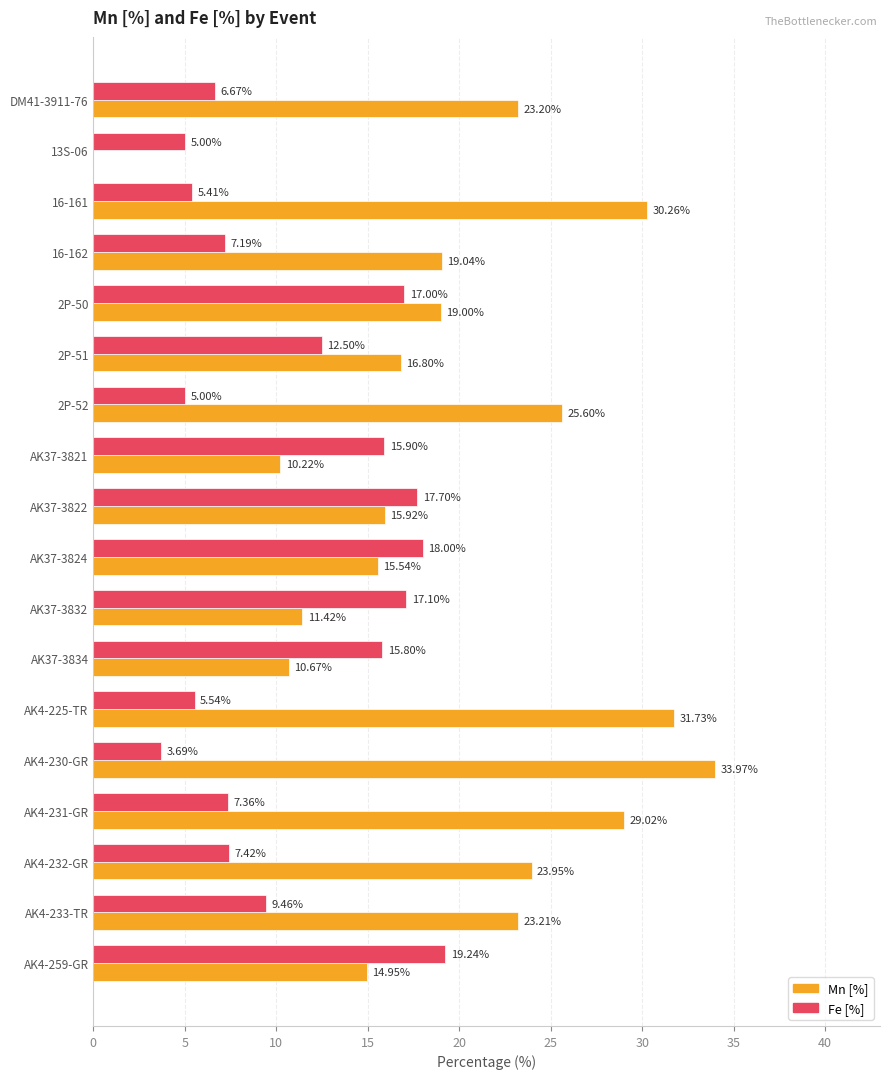

Which series has the largest total across all categories?

Mn [%]